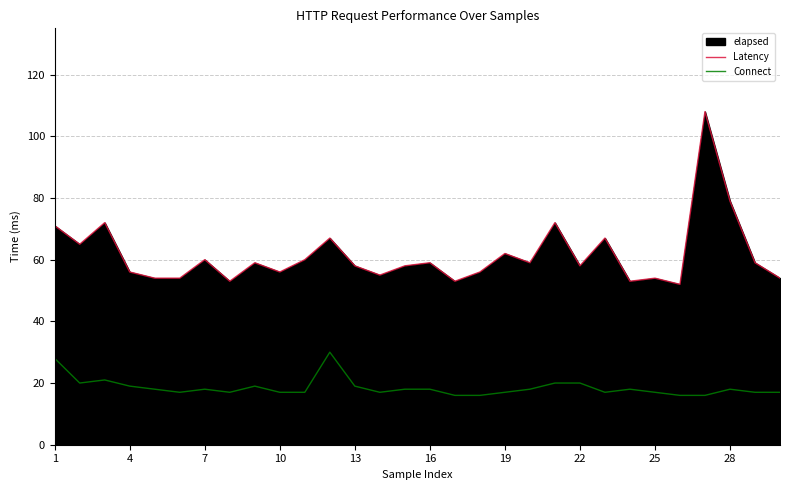

Reading left to right, list all the values displayed in this chart.

Latency: 71	65	72	56	54	54	60	53	59	56	60	67	58	55	58	59	53	56	62	59	72	58	67	53	54	52	108	79	59	54
Connect: 28	20	21	19	18	17	18	17	19	17	17	30	19	17	18	18	16	16	17	18	20	20	17	18	17	16	16	18	17	17